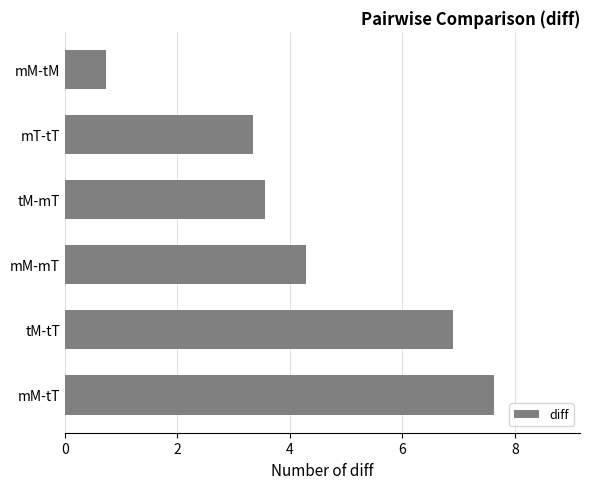

Reading bottom to top, extract all data points from this chart.

7.6	6.9	4.3	3.6	3.3	0.7